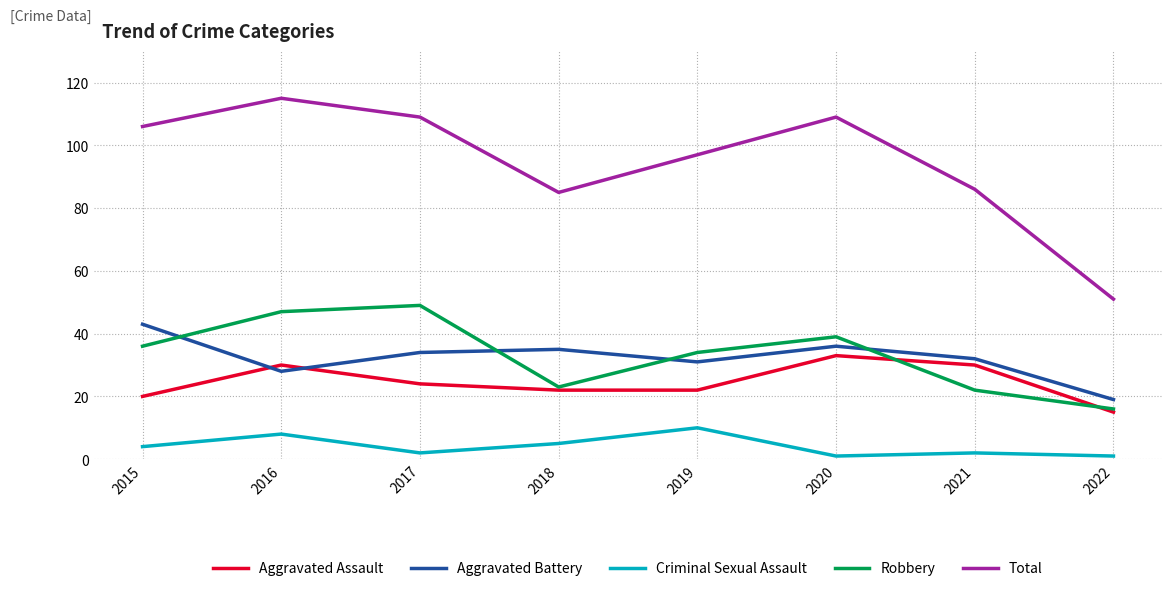

Reading left to right, extract all data points from this chart.

Aggravated Assault: 20	30	24	22	22	33	30	15
Aggravated Battery: 43	28	34	35	31	36	32	19
Criminal Sexual Assault: 4	8	2	5	10	1	2	1
Robbery: 36	47	49	23	34	39	22	16
Total: 106	115	109	85	97	109	86	51